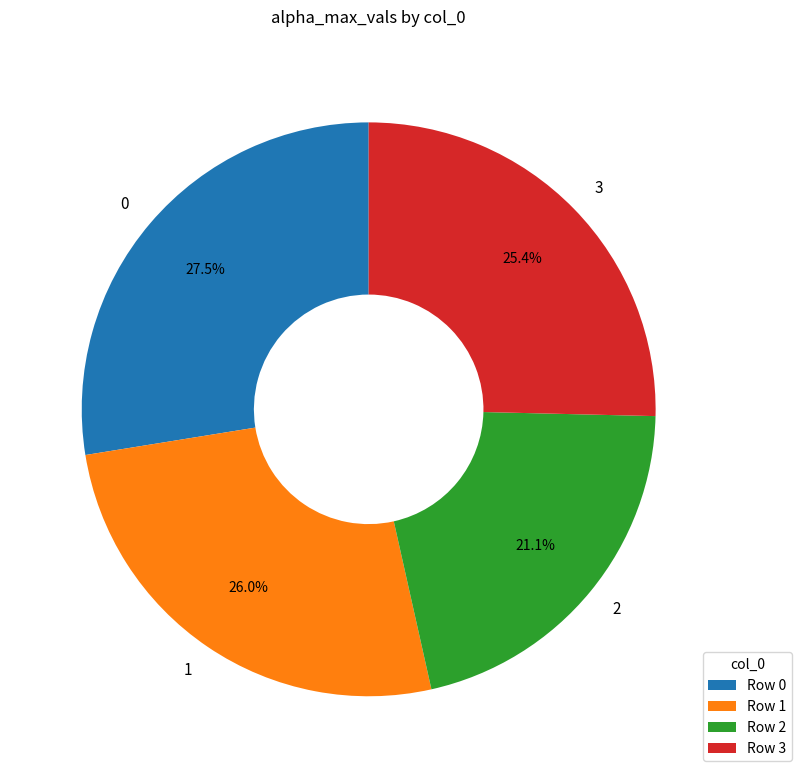

Between 2 and 3, which is larger?

3